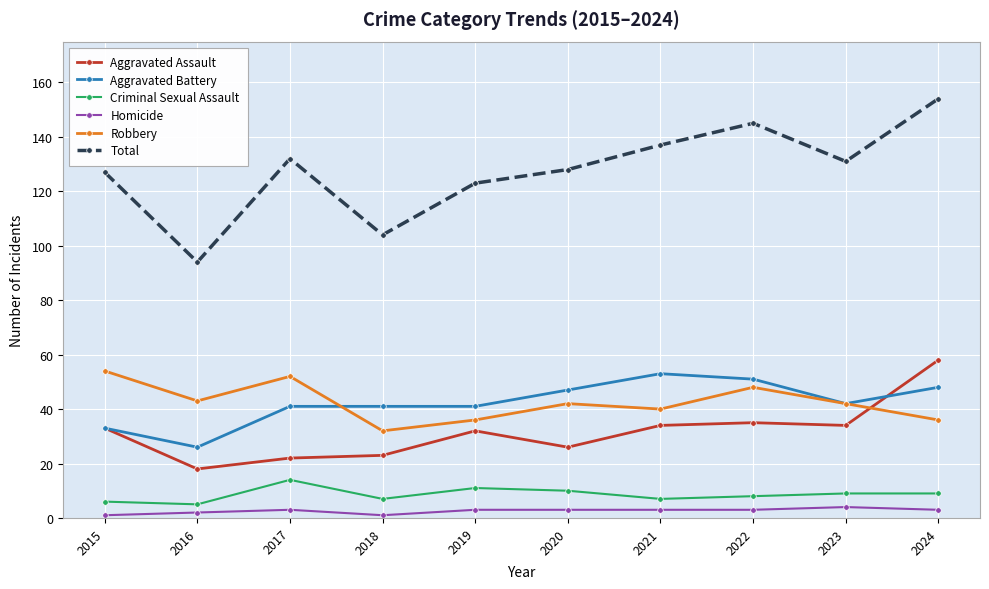

At how many categories does at least one series exceed 47?

10